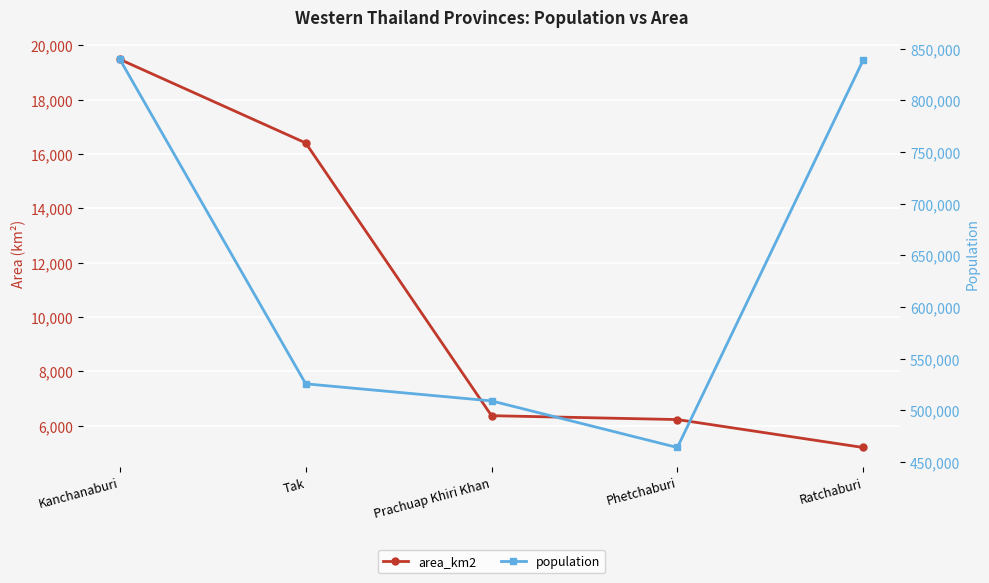

What is the value of the population point at the 4th from the left?

464033.0